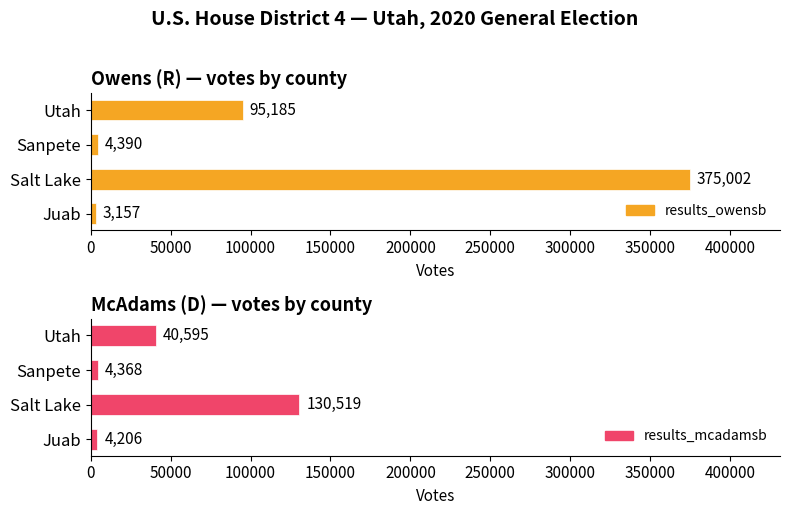

What is the value of the results_owensb bar at the 3rd from the left?

4390